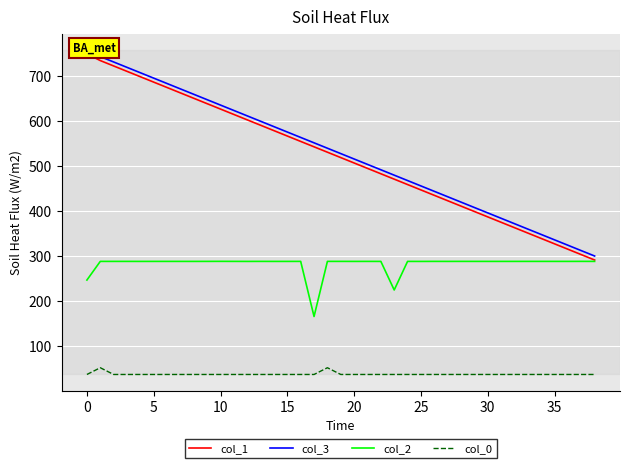

True or false: col_1 has a value of 506.7 at 20.

True